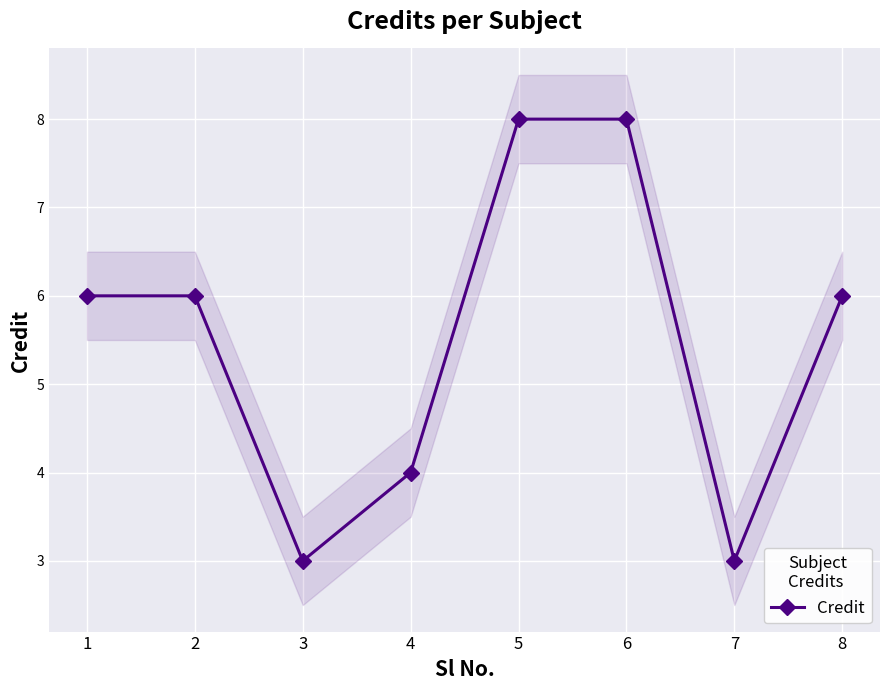

Reading left to right, list all the values displayed in this chart.

1=6	2=6	3=3	4=4	5=8	6=8	7=3	8=6